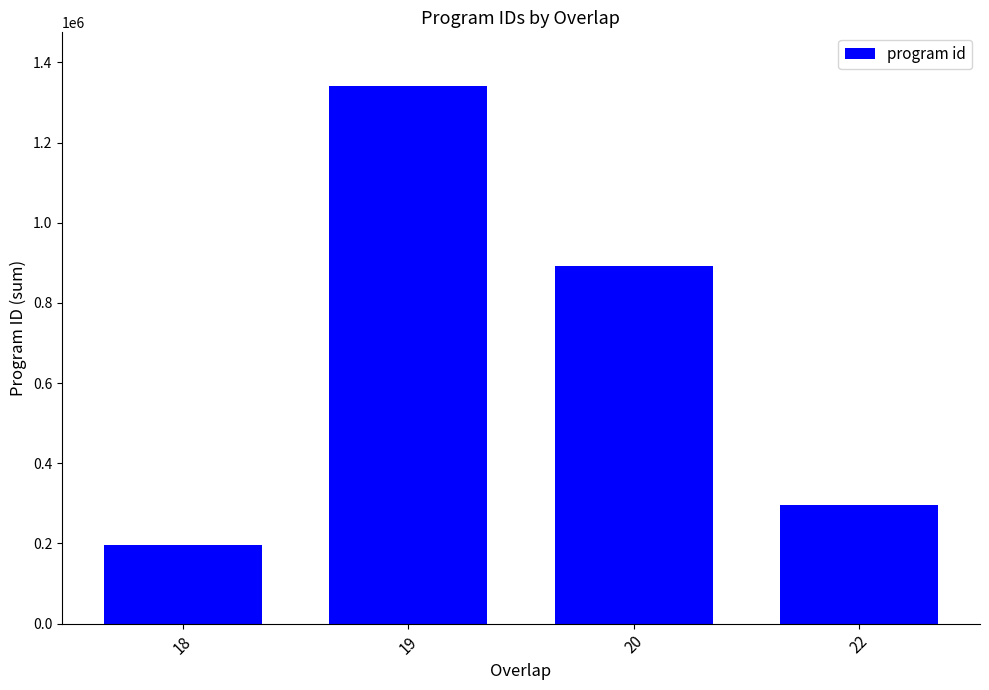

At which category does the chart reach its peak across all series?

19